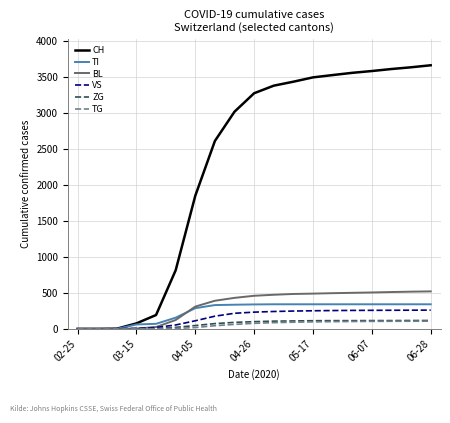

Which series has the largest total across all categories?

CH